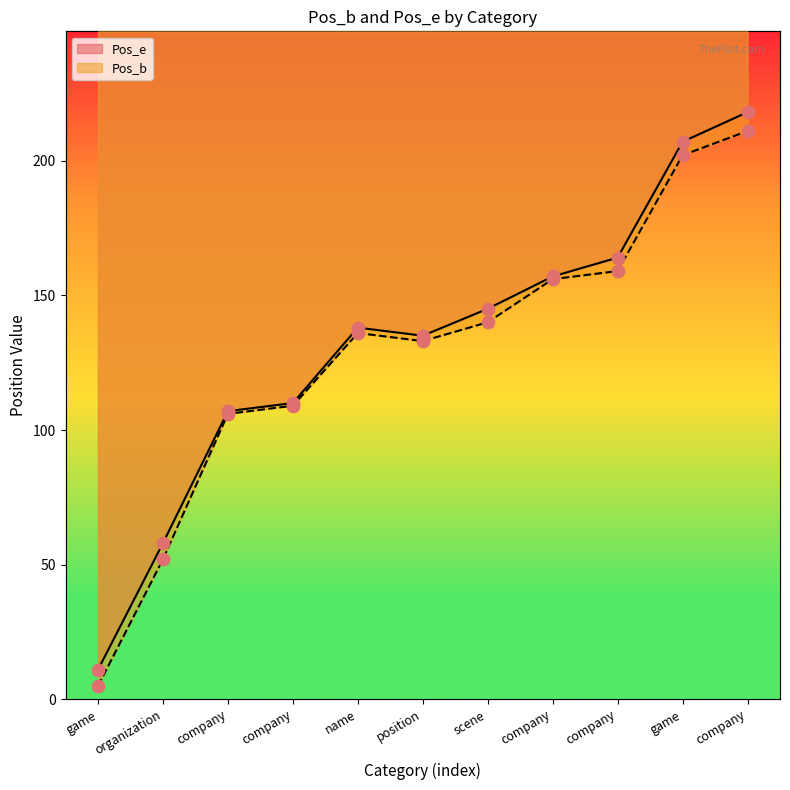

Which series has the largest Y range (max minus min)?

Pos_e